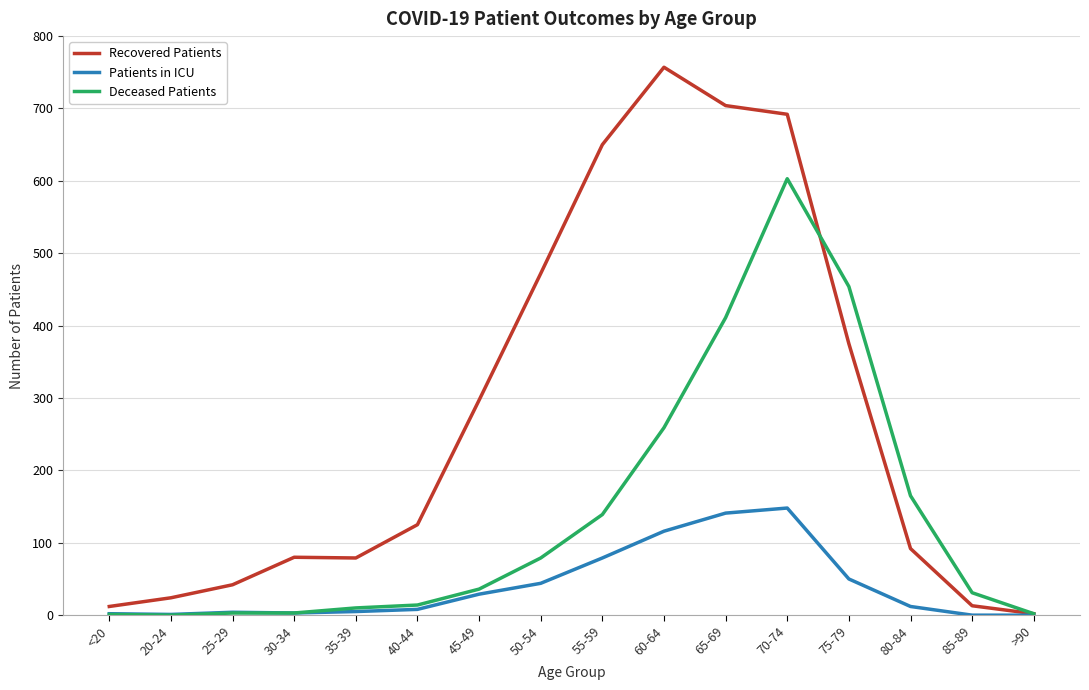

Rank the series by their average value, from highest to lowest.

Recovered Patients, Deceased Patients, Patients in ICU